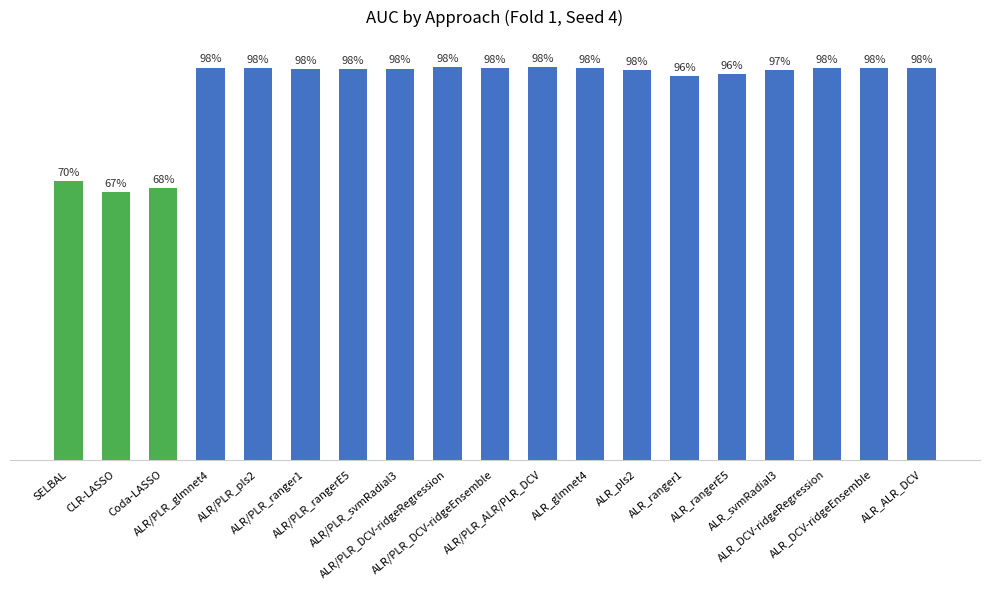

Reading left to right, transcribe all the data shown in this chart.

SELBAL=0.7	CLR-LASSO=0.7	Coda-LASSO=0.7	ALR/PLR_glmnet4=1.0	ALR/PLR_pls2=1.0	ALR/PLR_ranger1=1.0	ALR/PLR_rangerE5=1.0	ALR/PLR_svmRadial3=1.0	ALR/PLR_DCV-ridgeRegression=1.0	ALR/PLR_DCV-ridgeEnsemble=1.0	ALR/PLR_ALR/PLR_DCV=1.0	ALR_glmnet4=1.0	ALR_pls2=1.0	ALR_ranger1=1.0	ALR_rangerE5=1.0	ALR_svmRadial3=1.0	ALR_DCV-ridgeRegression=1.0	ALR_DCV-ridgeEnsemble=1.0	ALR_ALR_DCV=1.0